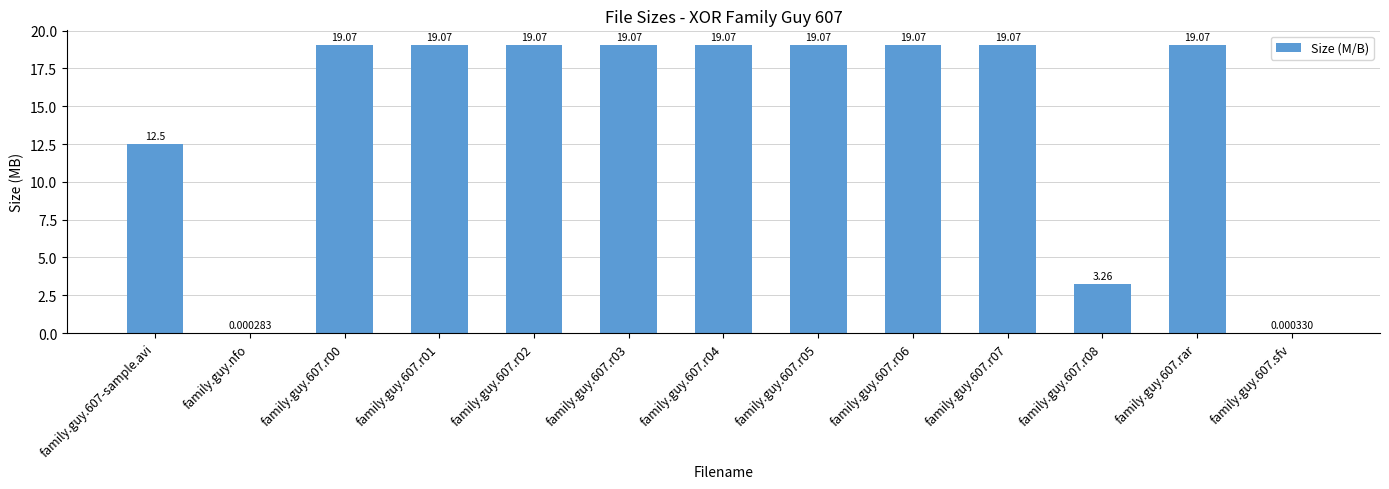

What is the sum of all values?

187.4